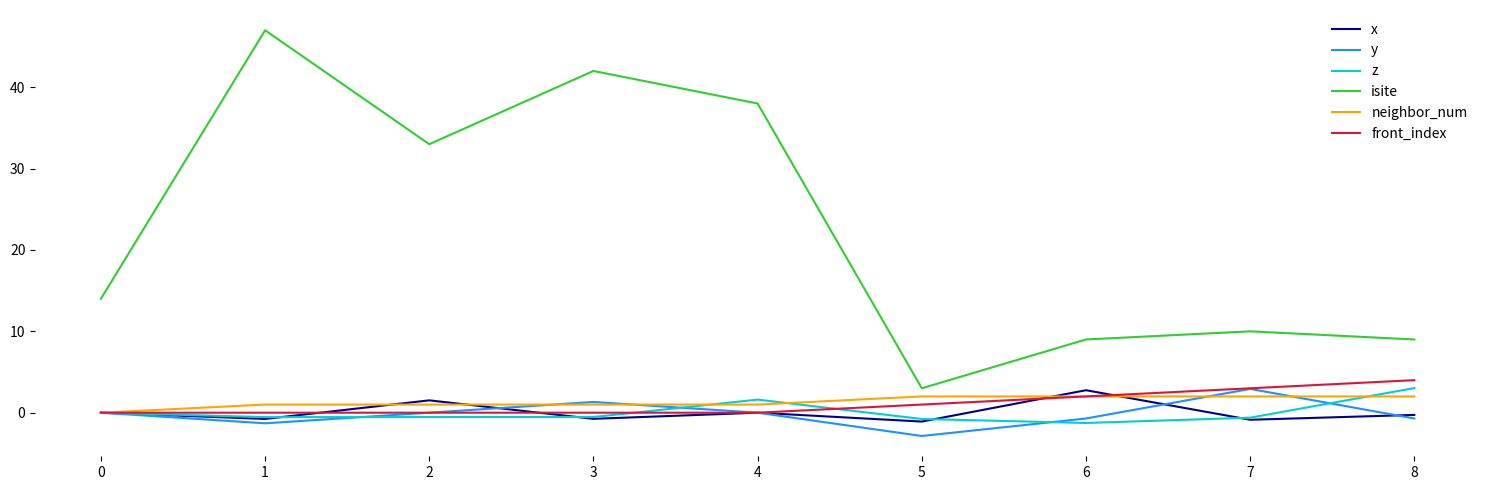

What is the spread (max minus min) of values at 5?

5.9